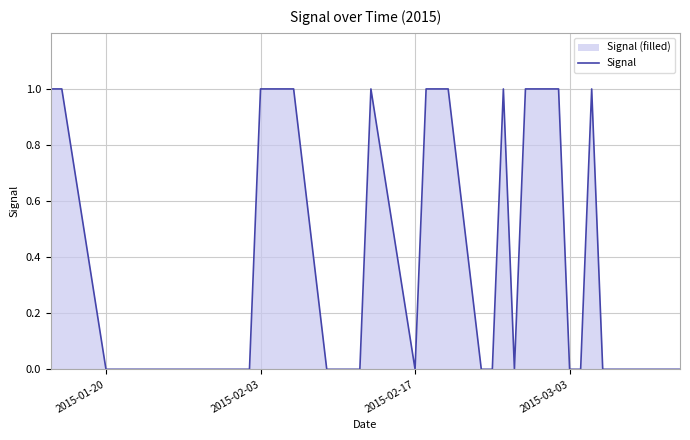

The value at 2015-02-03 is 1. True or false?

True